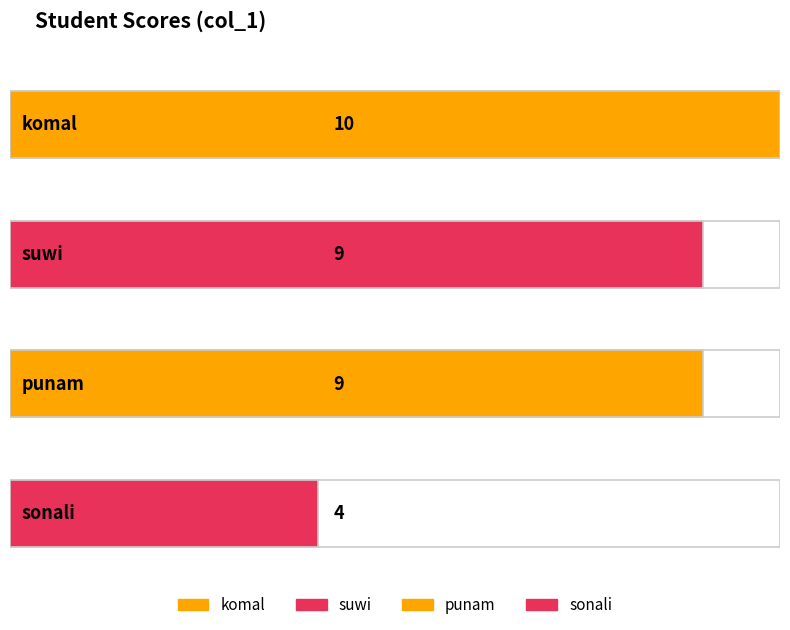

Count the number of categories in the chart.

4